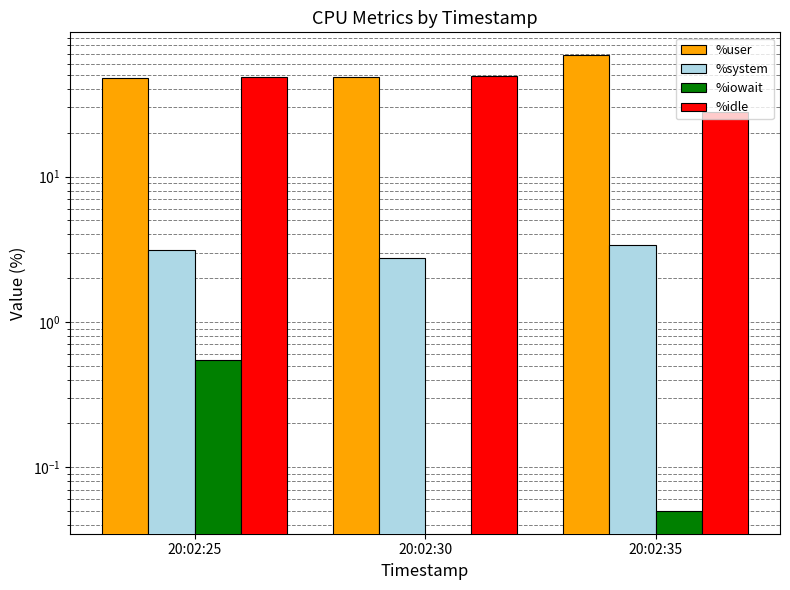

What is the difference between the maximum and second lowest values in the %idle series?

0.5